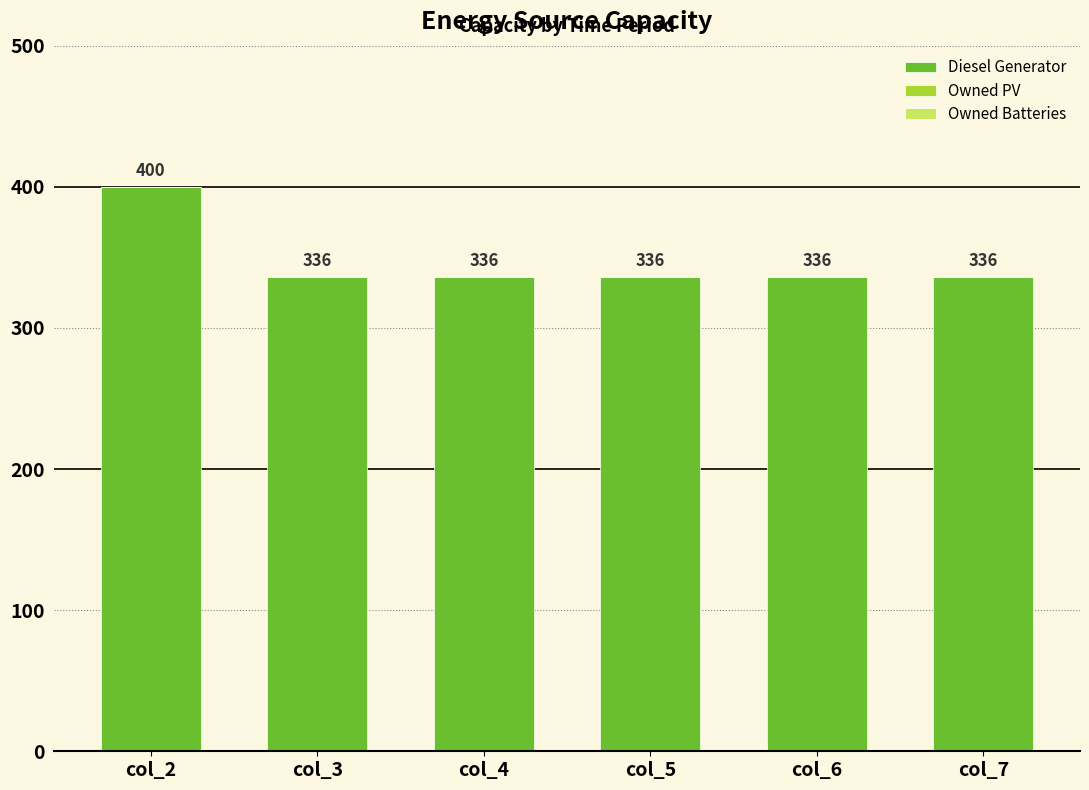

Reading left to right, list all the values displayed in this chart.

400	336	336	336	336	336